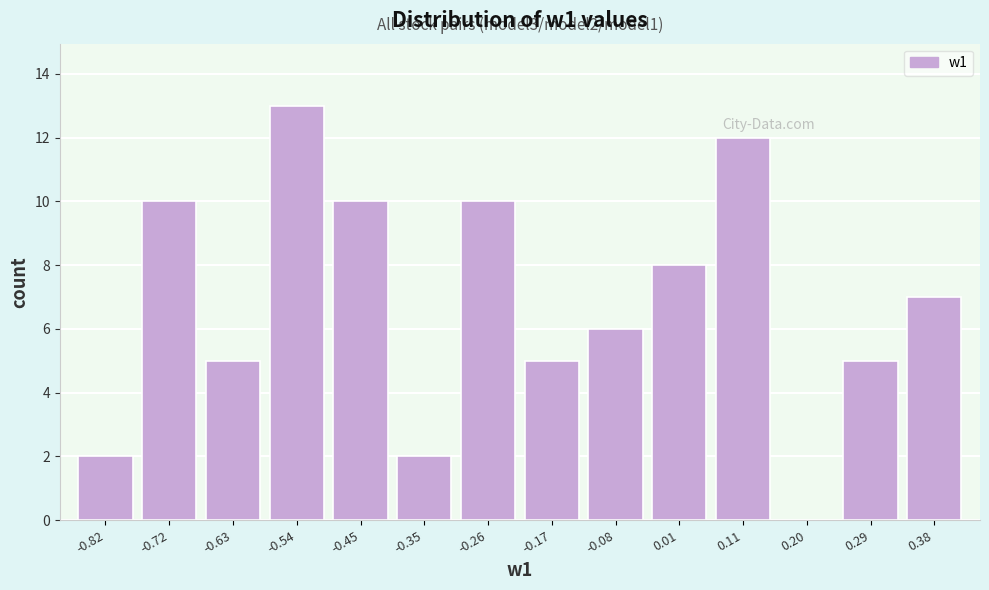

Over which range of the x-axis is the bar tallest?

-0.58 to -0.49